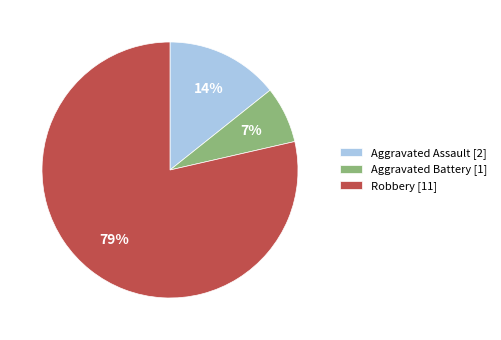

What is the ratio of the value at Aggravated Battery to the value at Aggravated Assault?

0.5